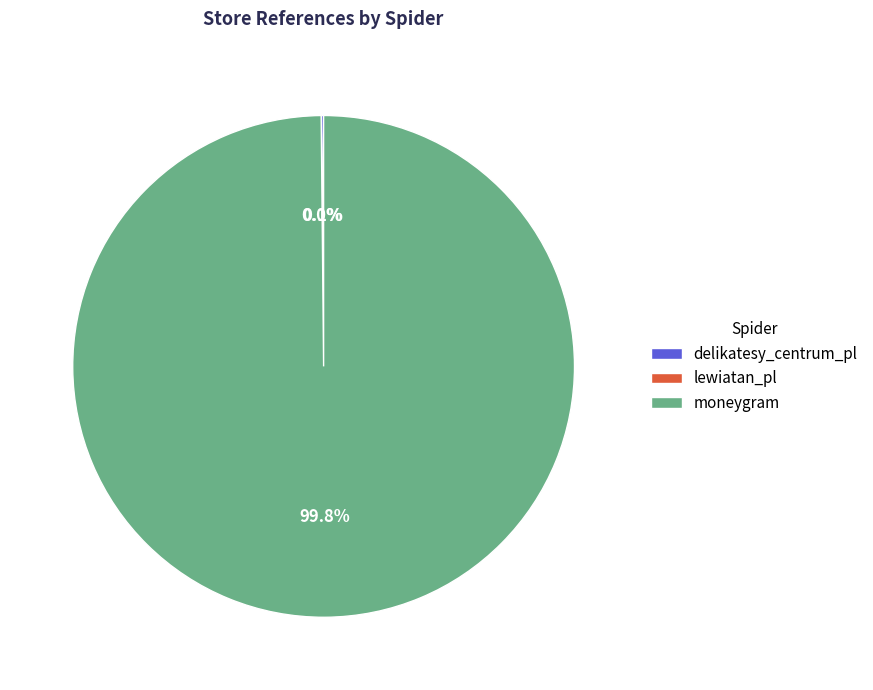

To the nearest percent, what percentage of the pie is moneygram?

100%